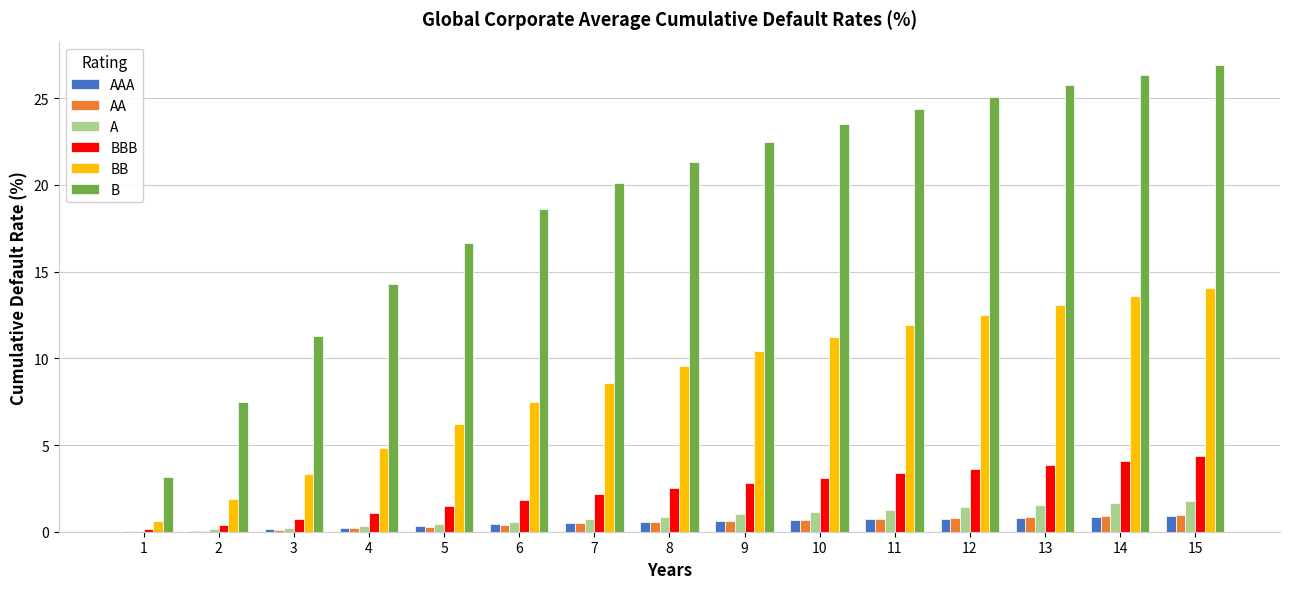

Is the value of AA at 8 greater than the value of BBB at 1?

Yes